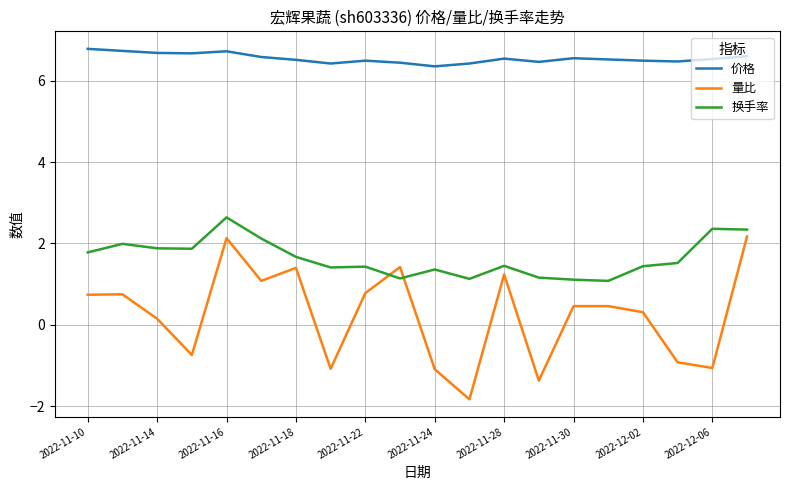

Which series has the largest range (max minus min)?

量比